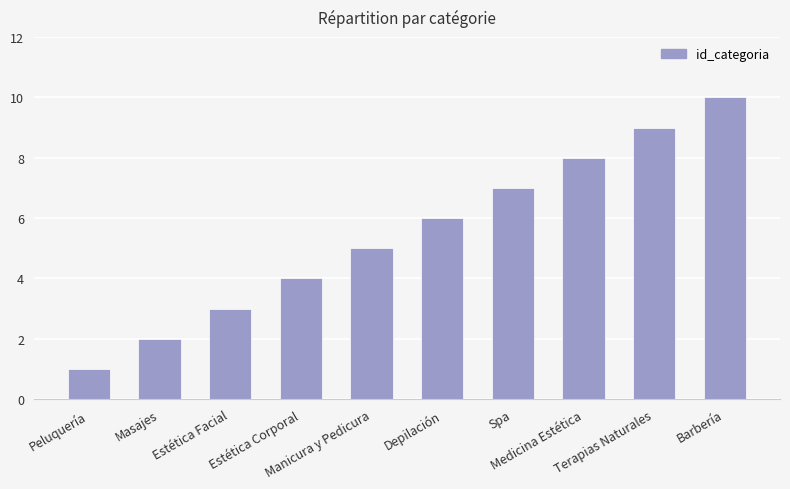

Which has a higher value, Medicina Estética or Masajes?

Medicina Estética